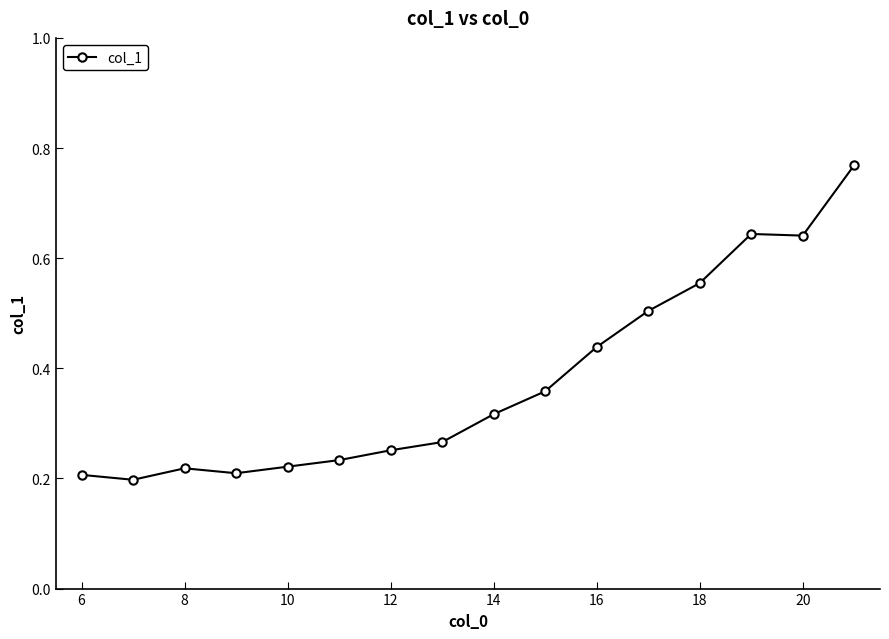

What is the sum of all values?

6.0